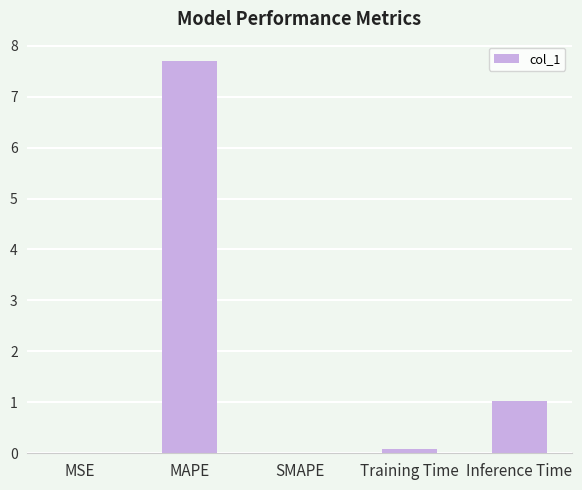

Which category has the highest value across all series?

MAPE